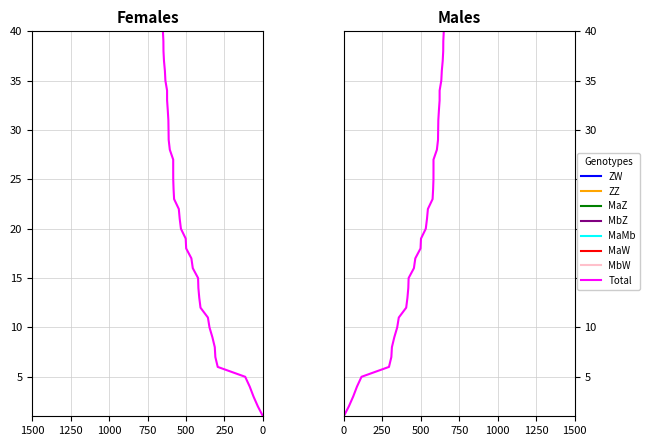

What is the value of the 7th point from the left?

7